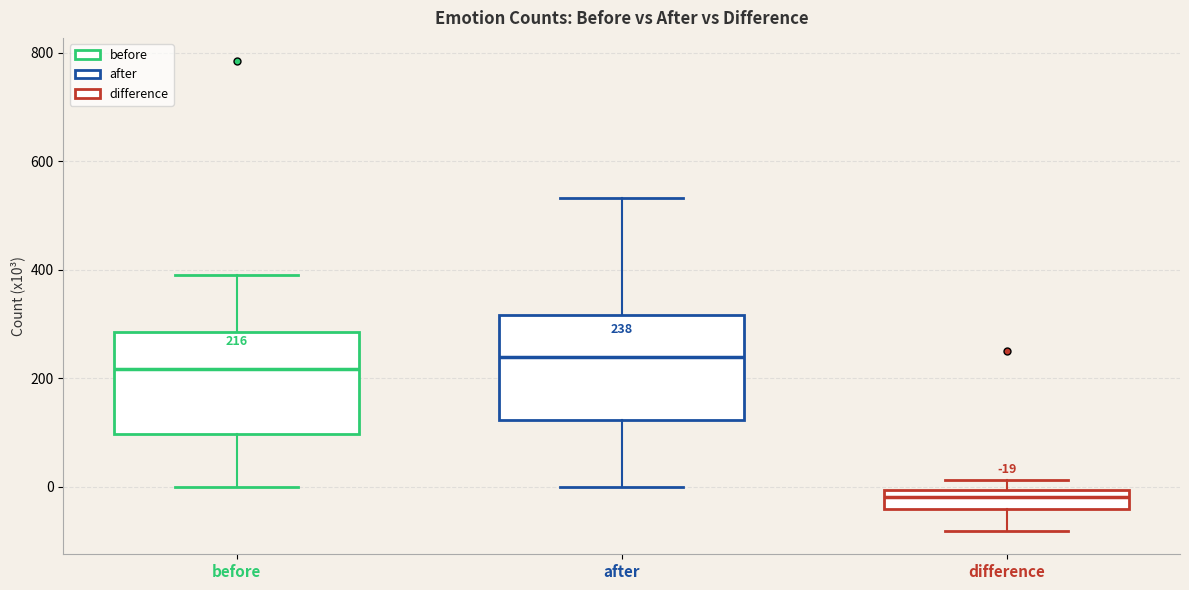

Which box has the highest median line?

after